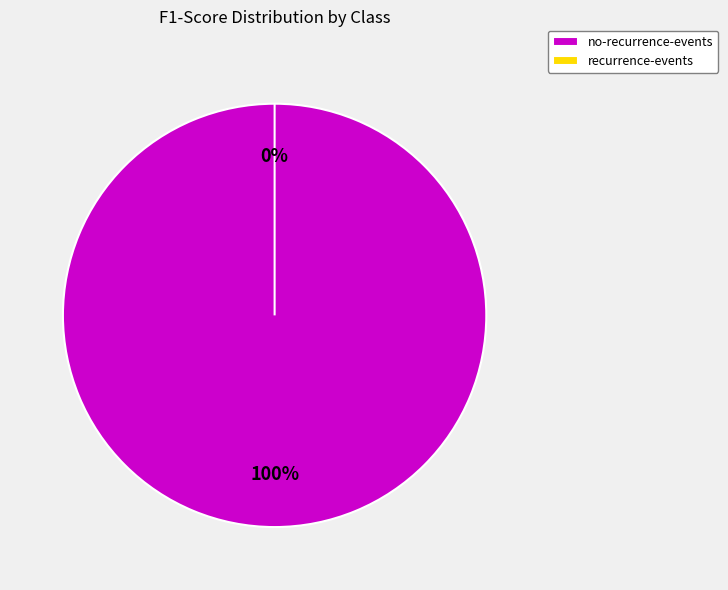

Which category accounts for the majority?

no-recurrence-events